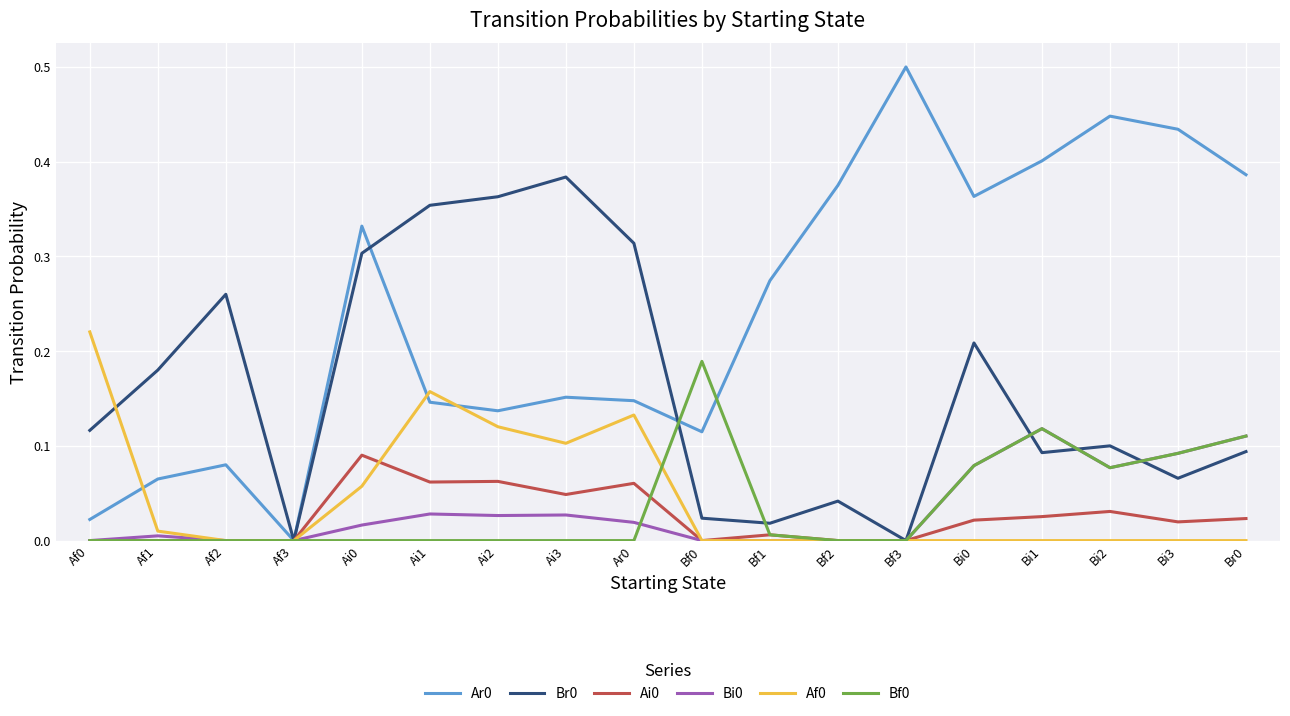

What position from the left is Af2?

3